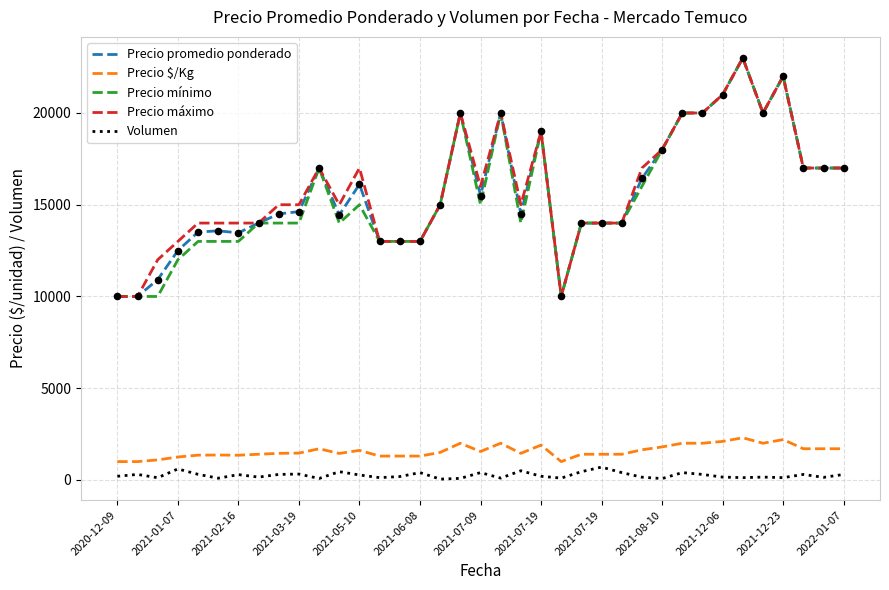

True or false: Volumen and Precio máximo intersect in this chart.

False